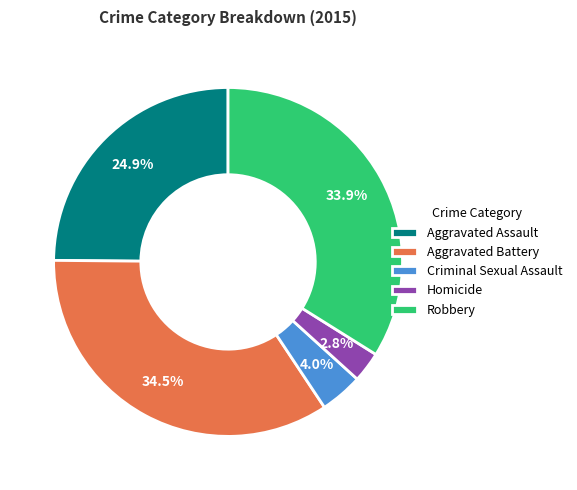

How many slices are in this pie chart?

5